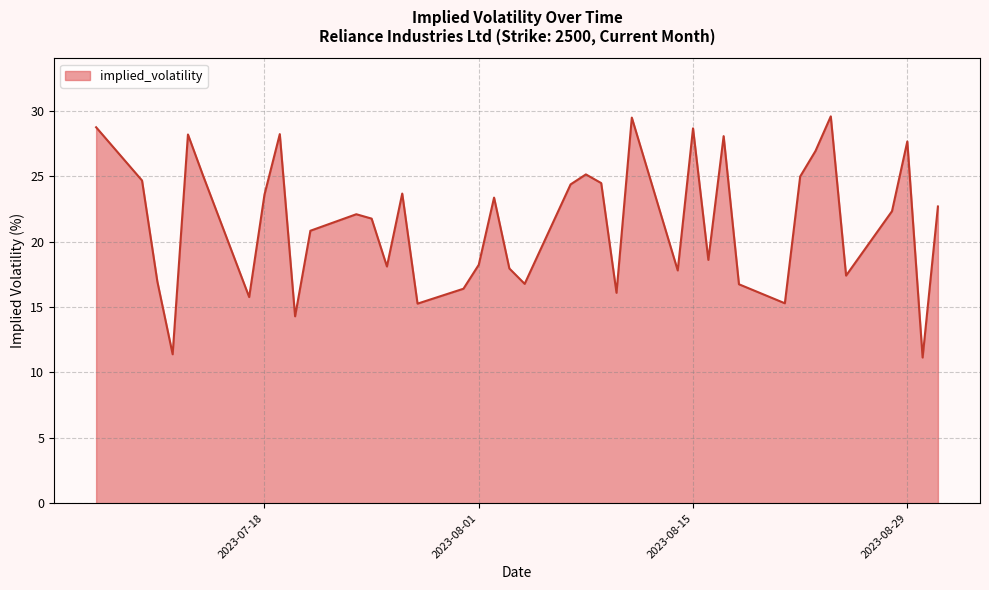

What is the smallest value displayed?

11.1